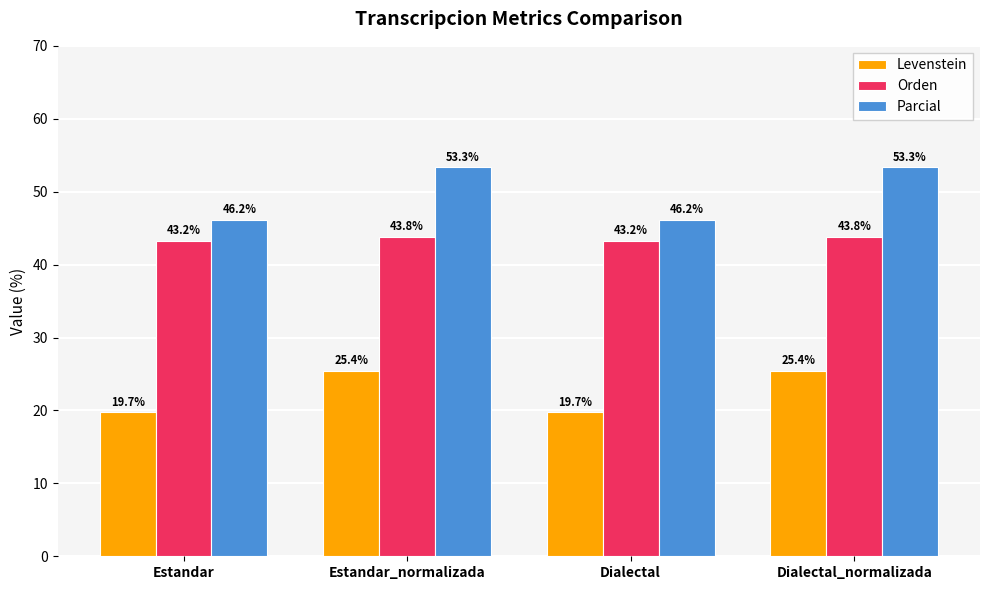

What is the smallest value displayed?

19.7